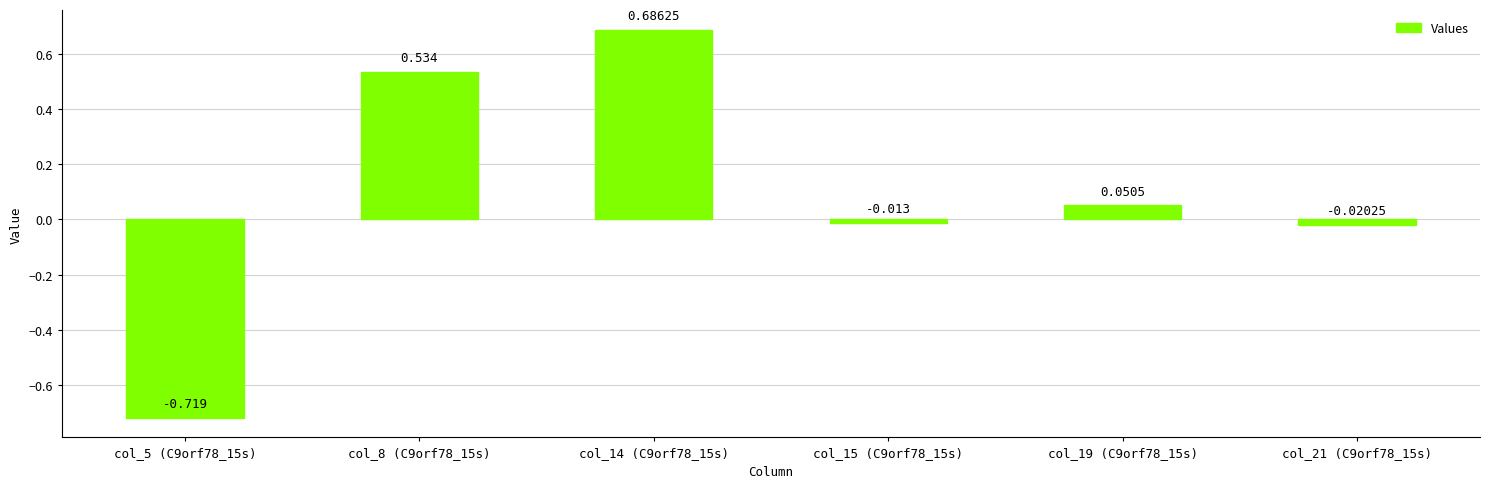

What is the value of the 2nd bar from the left?

0.5